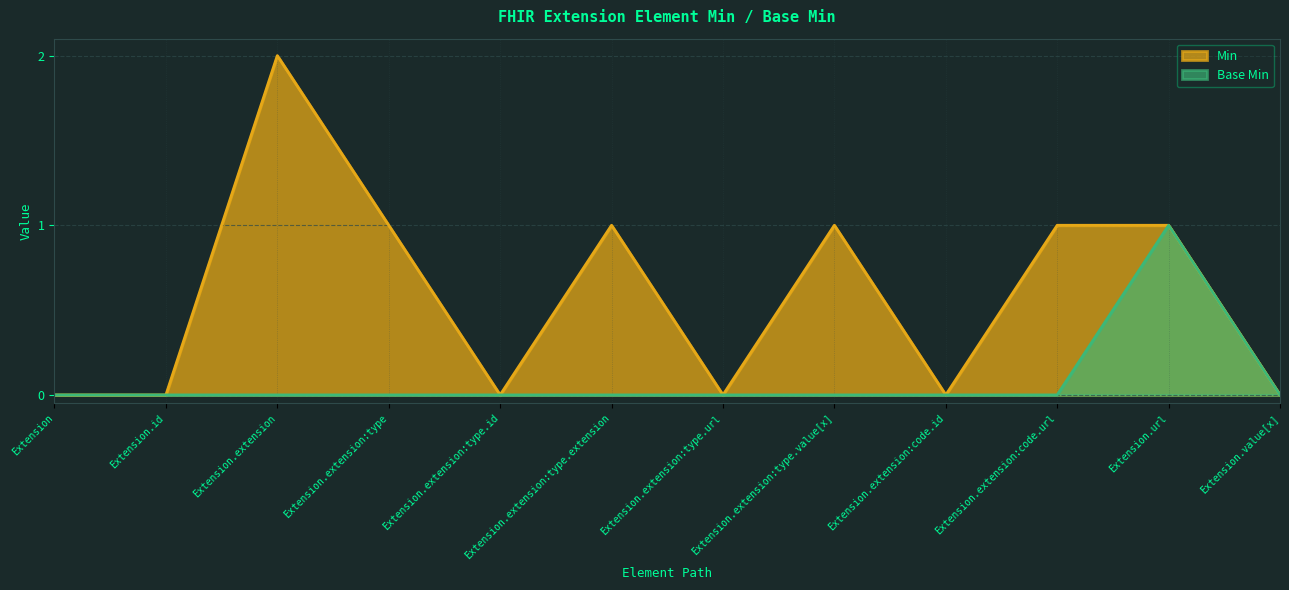

What position from the left is Extension.extension:type.url?

7